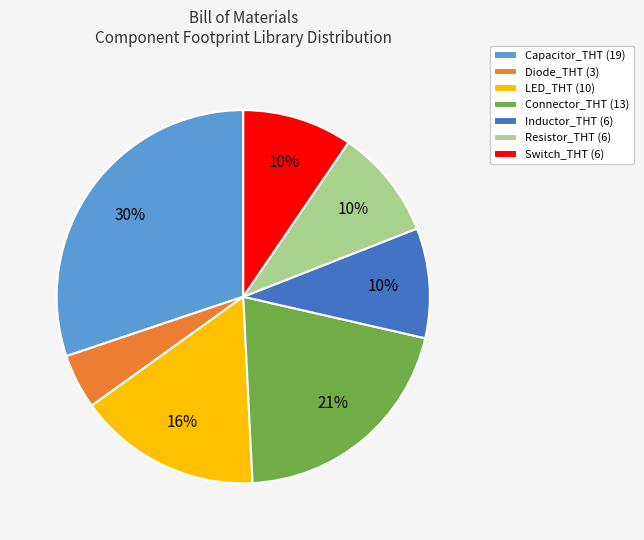

To the nearest percent, what portion does Connector_THT represent?

21%